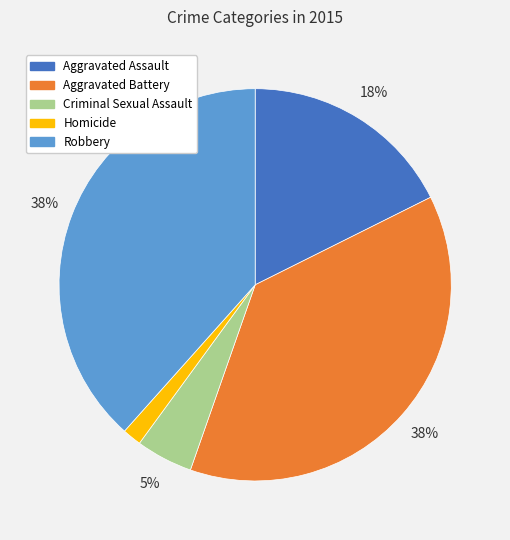

Count the number of slices in the pie.

5